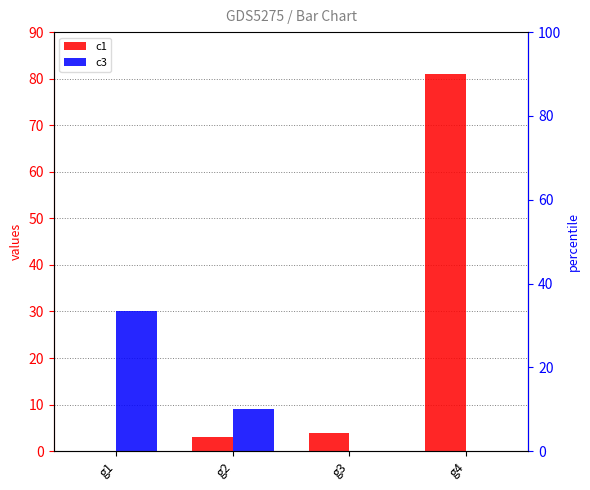

At which label does c3 reach its peak?

g1